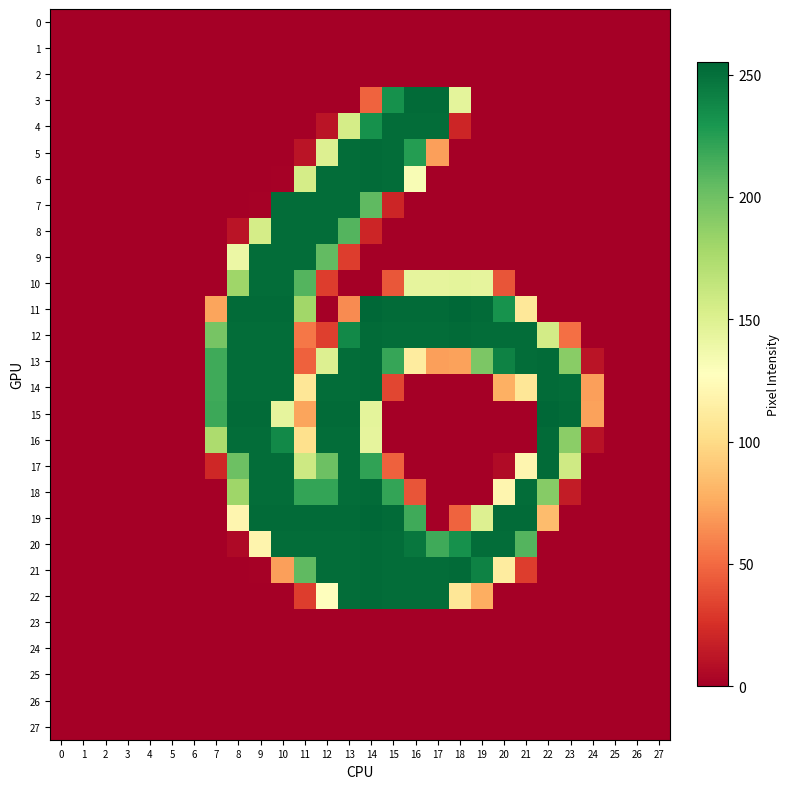

Which series has the widest spread of values?

11